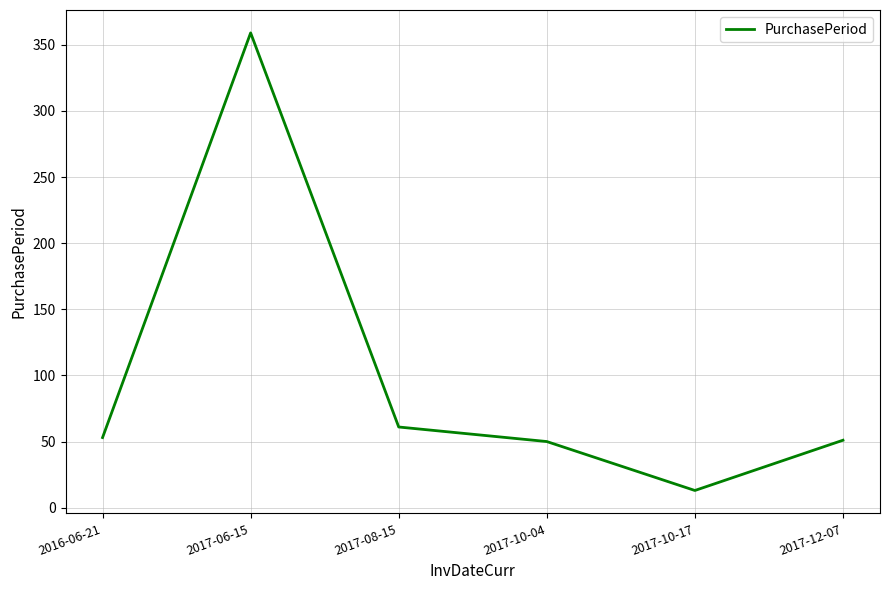

What is the ratio of the value at 2016-06-21 to the value at 2017-10-04?

1.1